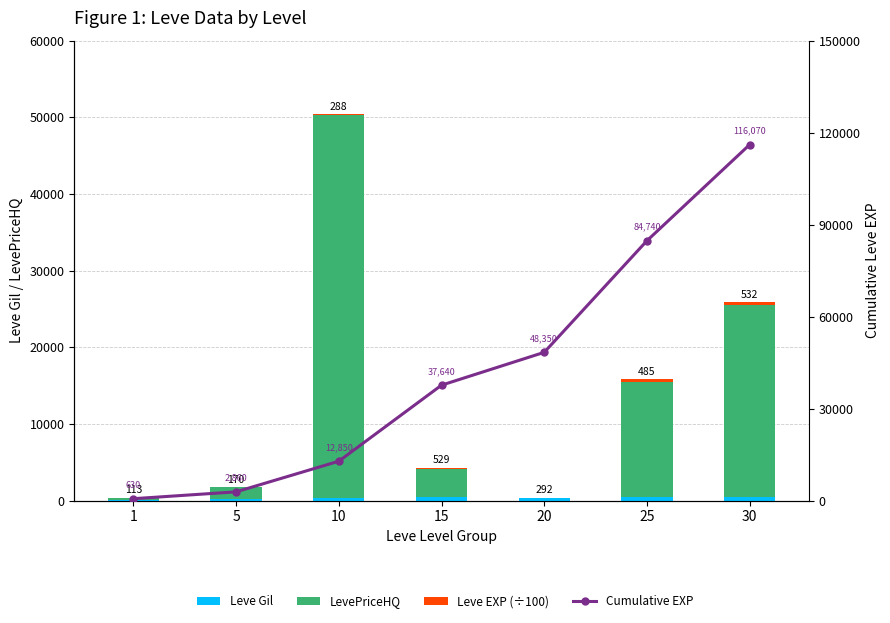

Reading left to right, transcribe all the data shown in this chart.

Leve Gil: 1=113.0	5=170.0	10=288.0	15=529.0	20=292.0	25=485.0	30=532.0
LevePriceHQ: 1=275.2	5=1600.0	10=49999.0	15=3533.7	20=0.0	25=15000.0	30=25000.0
Leve EXP (÷100): 1=6.3	5=22.3	10=99.9	15=247.9	20=107.1	25=363.9	30=313.3
Cumulative EXP: 1=630.0	5=2860.0	10=12850.0	15=37640.0	20=48350.0	25=84740.0	30=116070.0